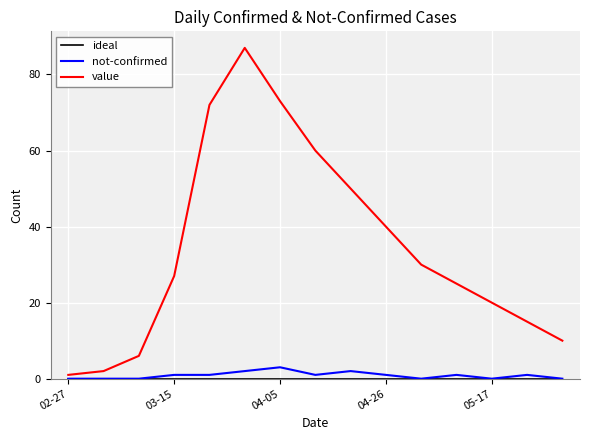

What is the maximum value shown in the chart?

87